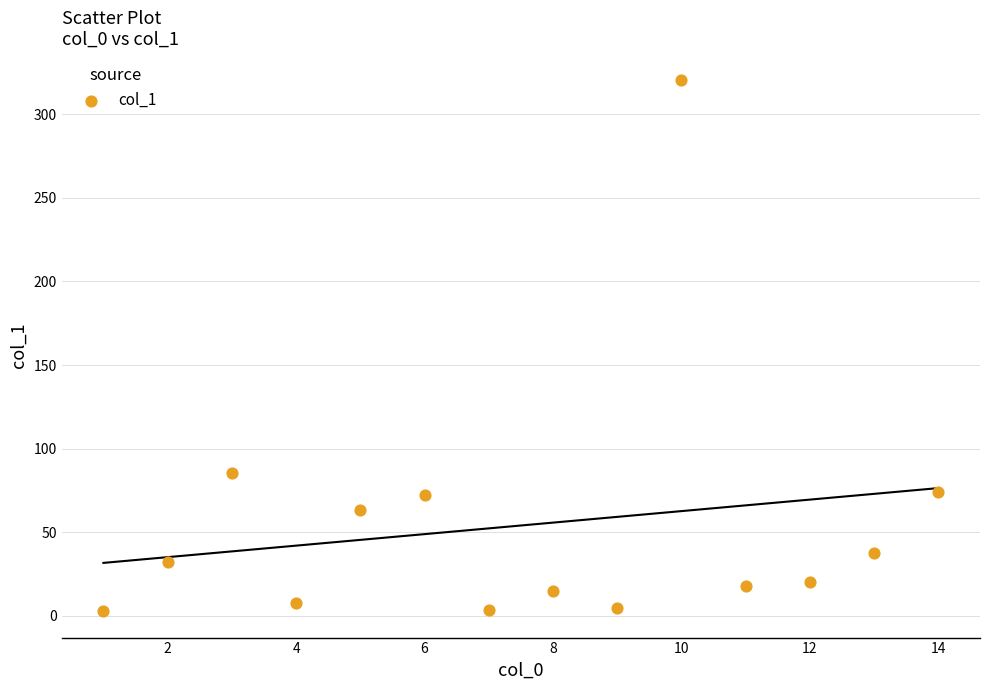

What Y value in the scatter plot is closest to 161?

85.3